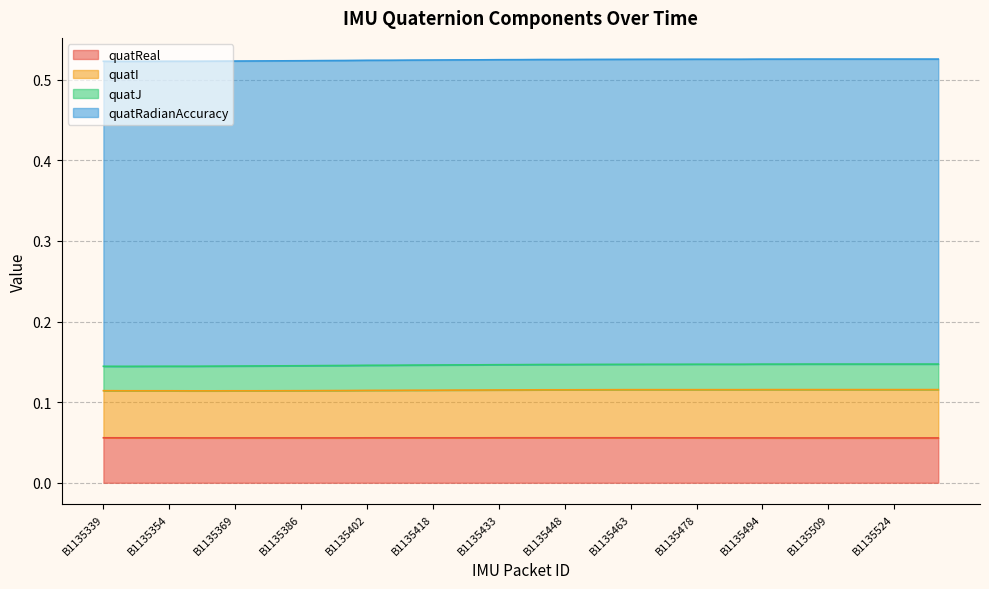

What is the lowest value of the quatReal series?

0.1